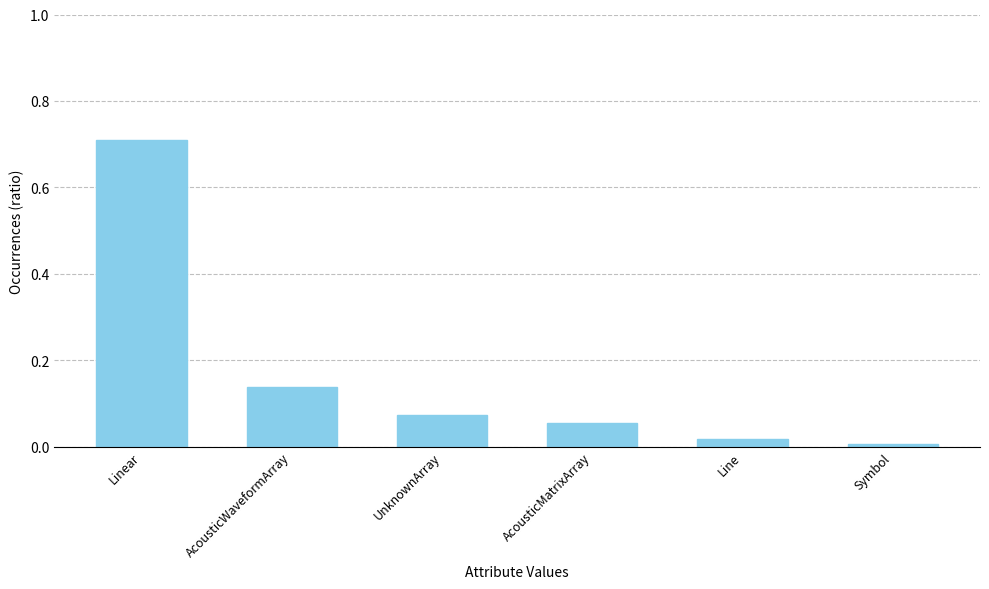

How many bars are there in total?

6